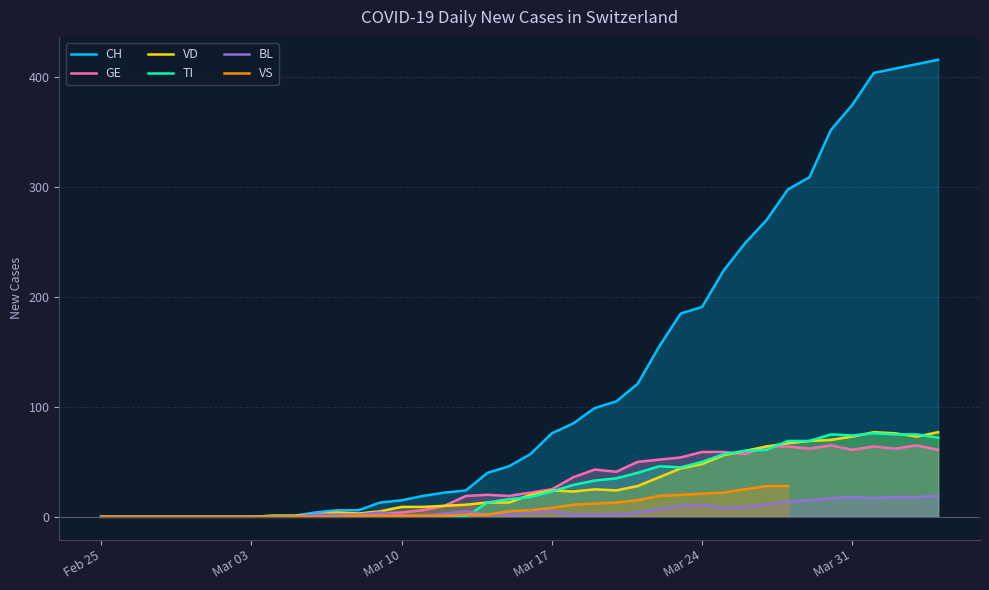

What are all the series names shown in the legend?

CH, GE, VD, TI, BL, VS